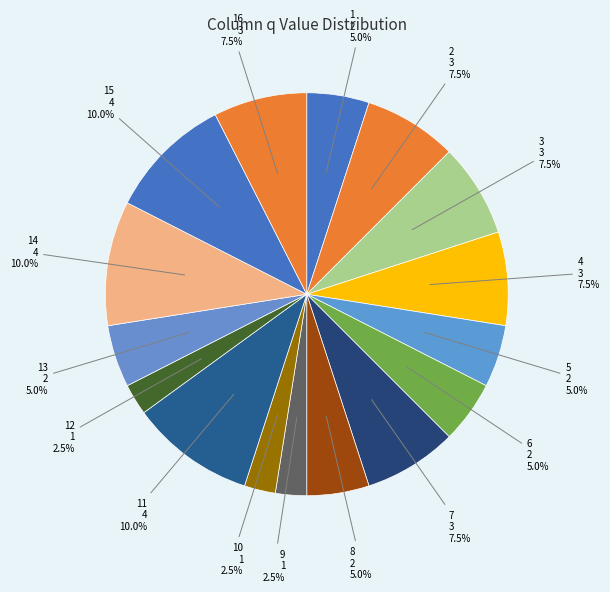

Combined, do 1 and 2 account for over 50%?

No